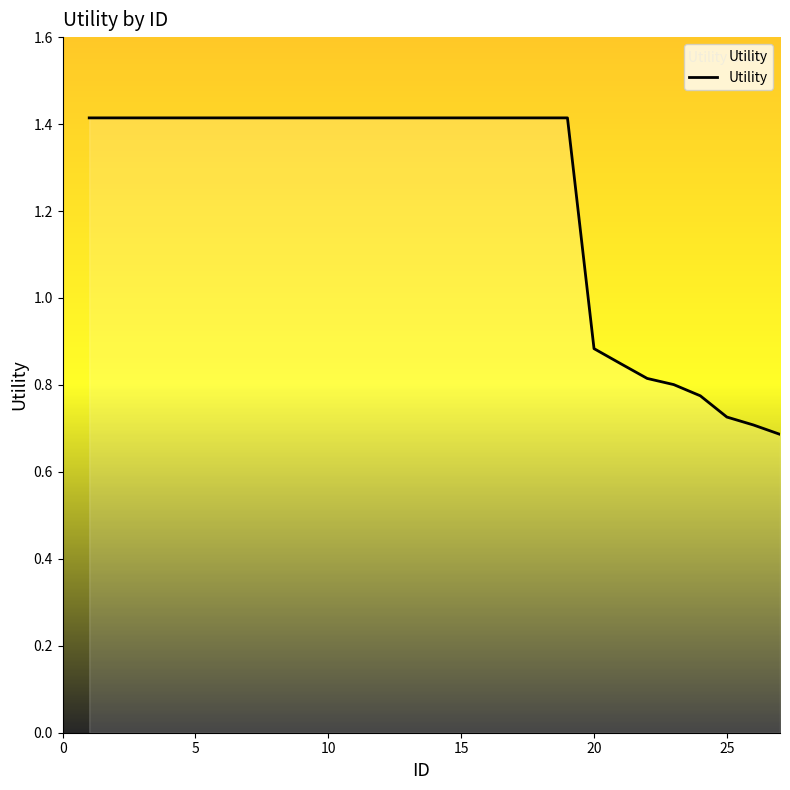

What is the average value?

1.2